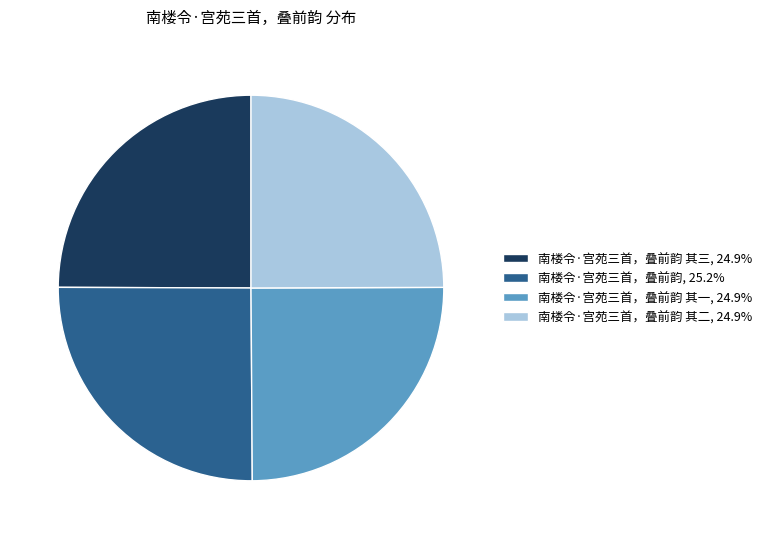

Approximately how many times larger is the value at 南楼令·宫苑三首，叠前韵 其二, 24.9% compared to 南楼令·宫苑三首，叠前韵, 25.2%?

1.0